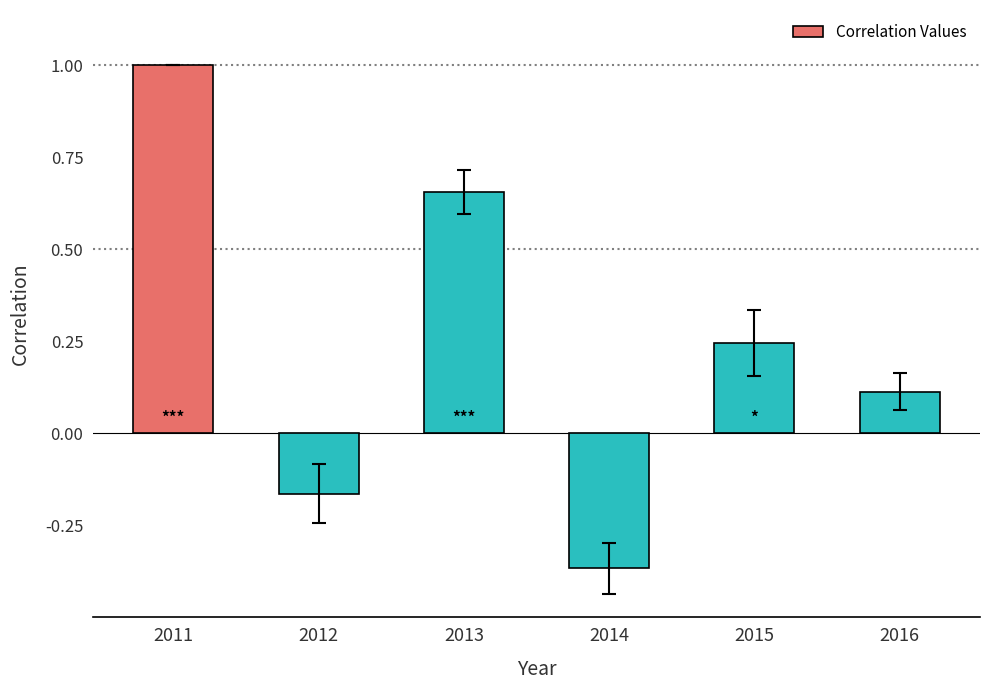

Which label corresponds to the largest value in the chart?

2011